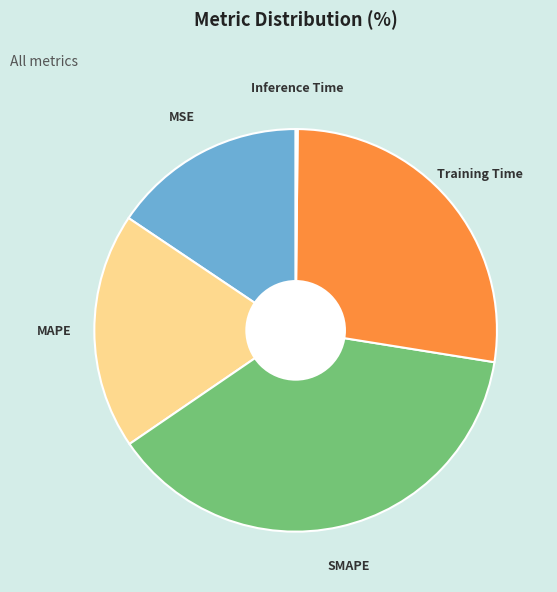

Which category has the biggest portion of the pie?

SMAPE